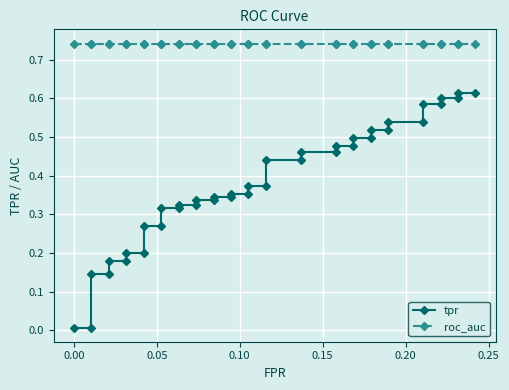

What is the difference between the maximum and minimum values in the tpr series?

0.6